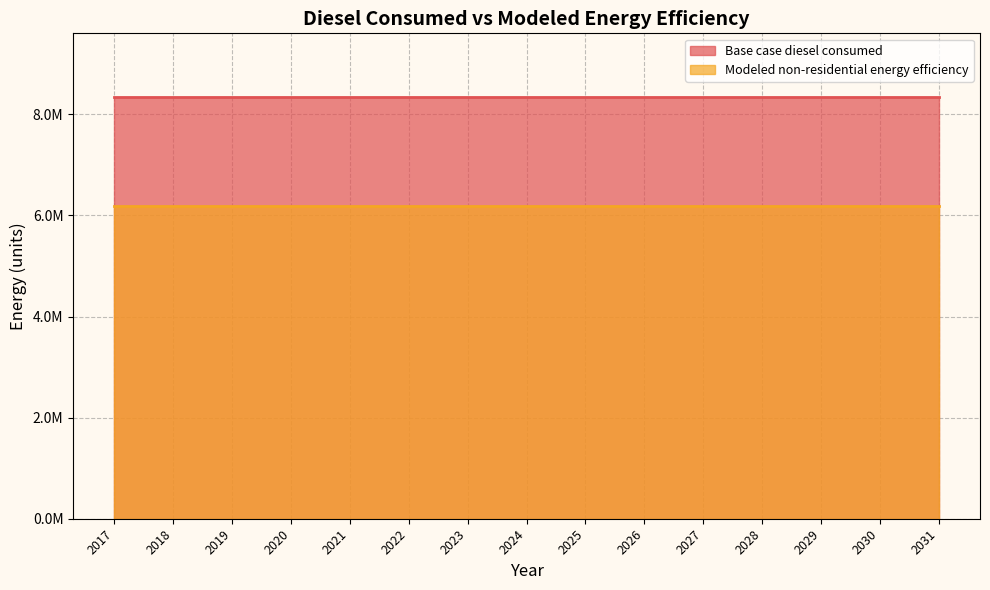

List the labels in order of Base case diesel consumed value, smallest first.

2017, 2018, 2019, 2020, 2021, 2022, 2023, 2024, 2025, 2026, 2027, 2028, 2029, 2030, 2031